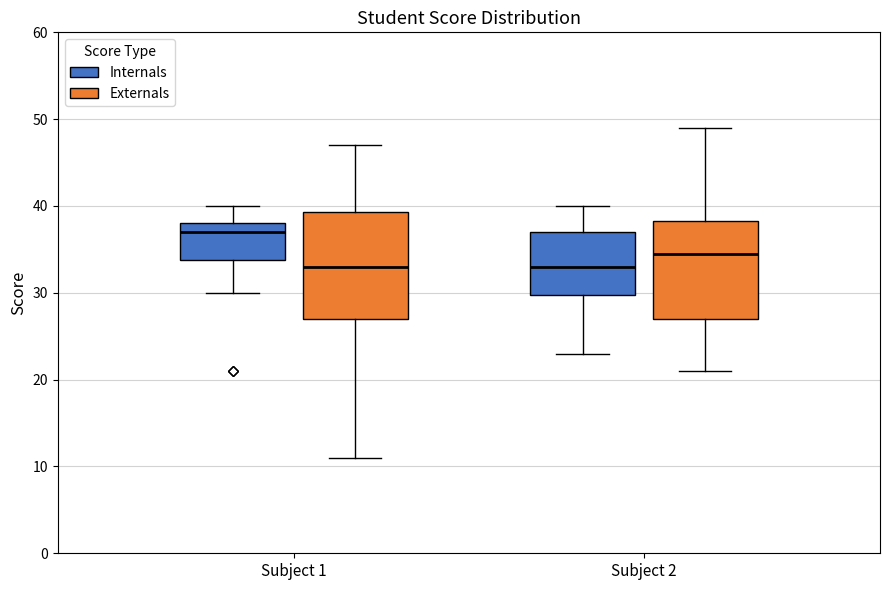

Comparing the boxes themselves (not the whiskers), which one is the tallest?

Subject 1 (Externals)